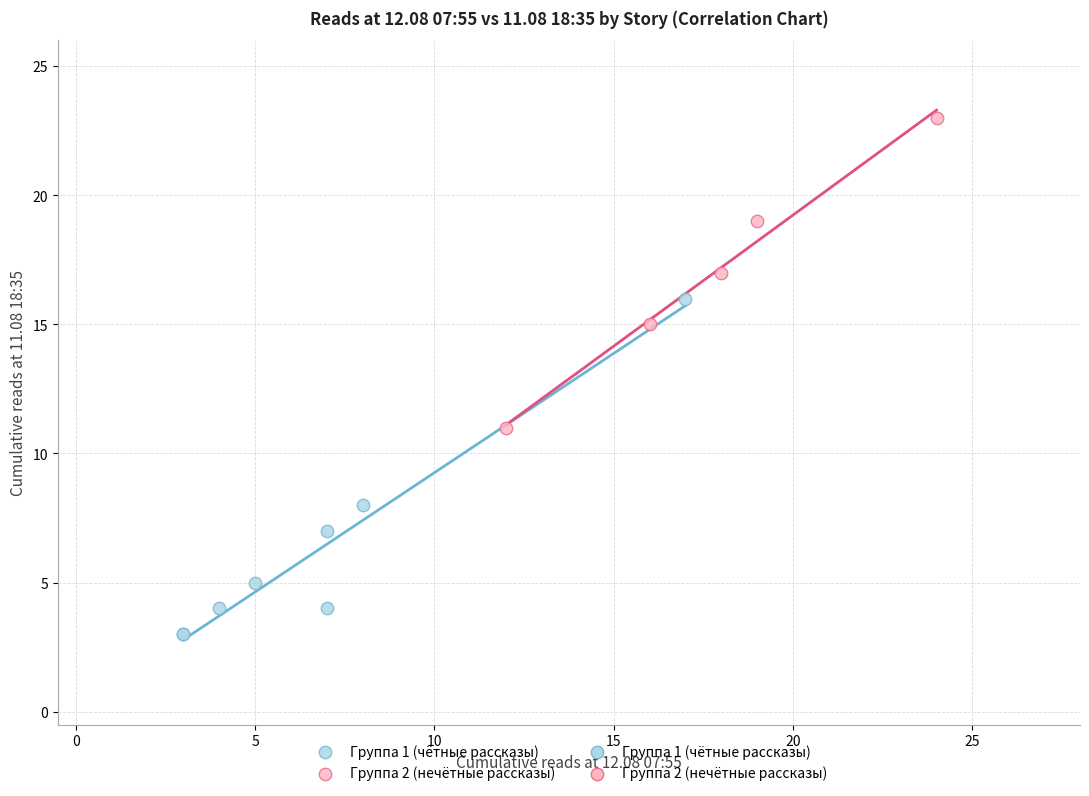

Which series contains the lowest Y value?

Группа 1 (чётные рассказы)